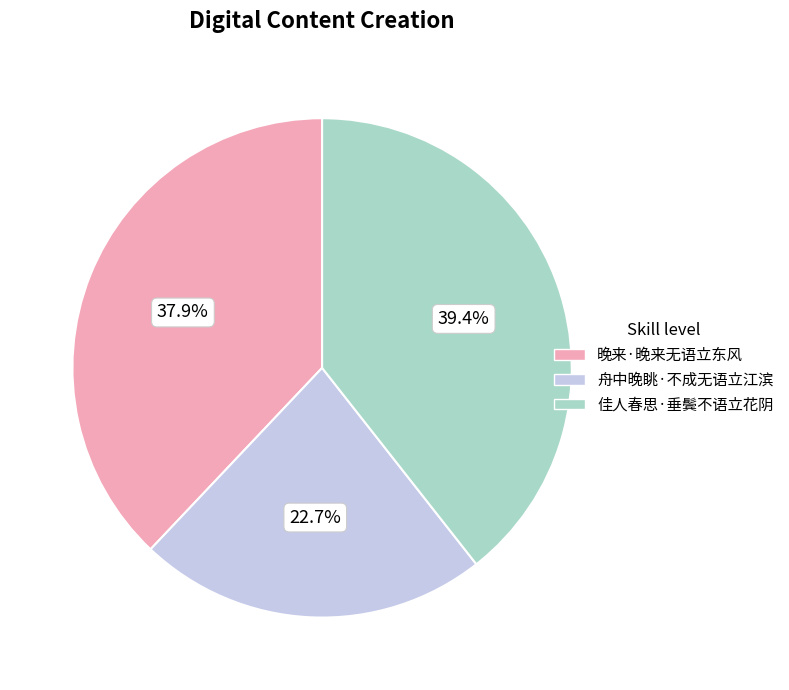

To the nearest percent, what is the difference between the 舟中晚眺·不成无语立江滨 and 晚来·晚来无语立东风 slice percentages?

15%